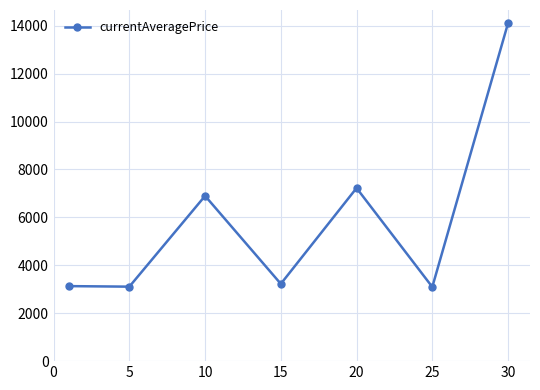

How many interior local peaks (higher than both neighbors) does the data have?

2